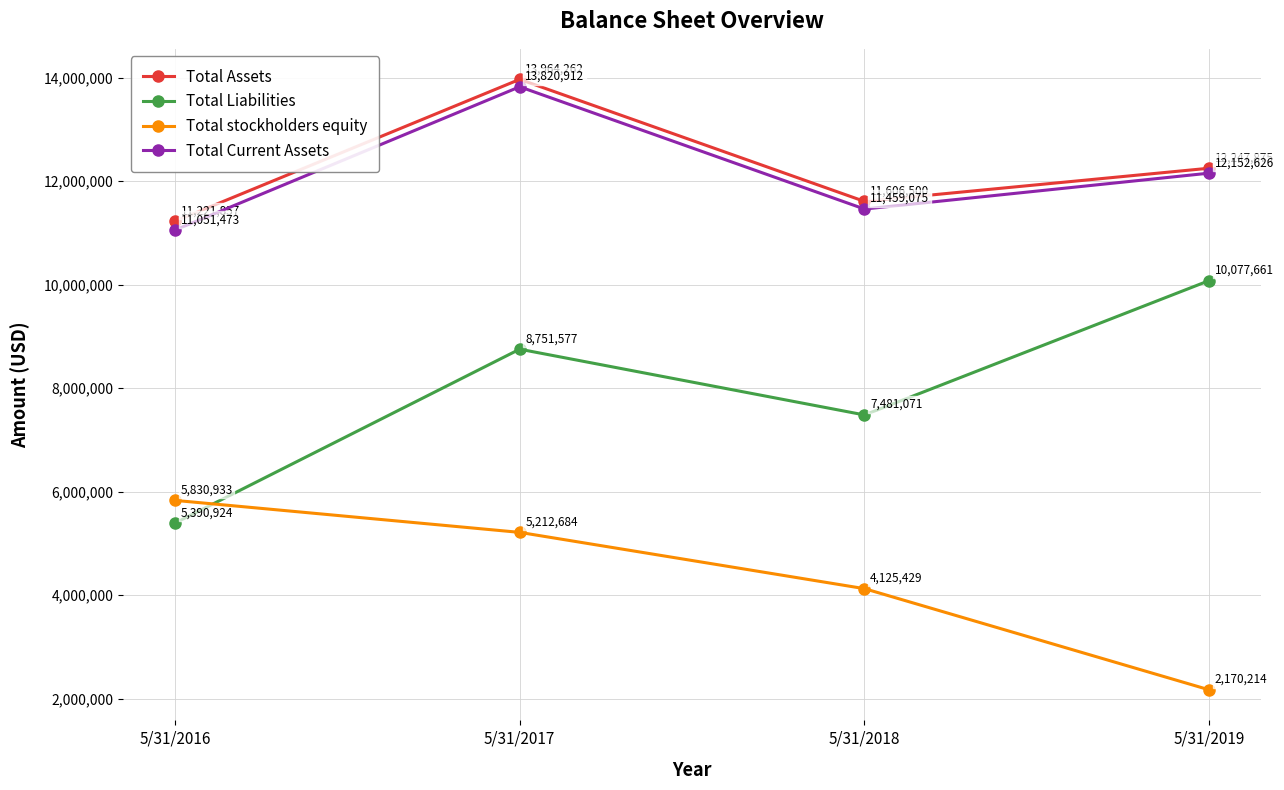

Reading left to right, list all the values displayed in this chart.

Total Assets: 5/31/2016=11221857	5/31/2017=13964262	5/31/2018=11606500	5/31/2019=12247875
Total Liabilities: 5/31/2016=5390924	5/31/2017=8751577	5/31/2018=7481071	5/31/2019=10077661
Total stockholders equity: 5/31/2016=5830933	5/31/2017=5212684	5/31/2018=4125429	5/31/2019=2170214
Total Current Assets: 5/31/2016=11051473	5/31/2017=13820912	5/31/2018=11459075	5/31/2019=12152626